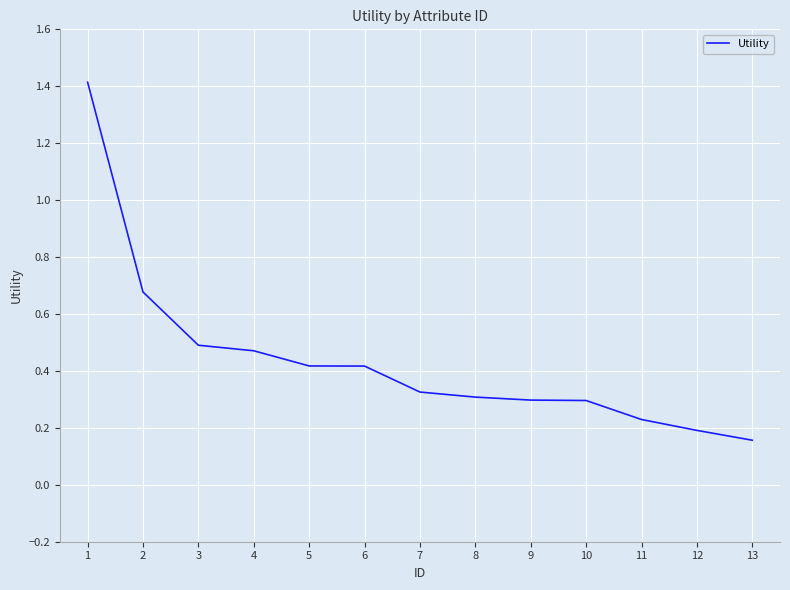

Is it true that the value at 9 is 0.5?

False